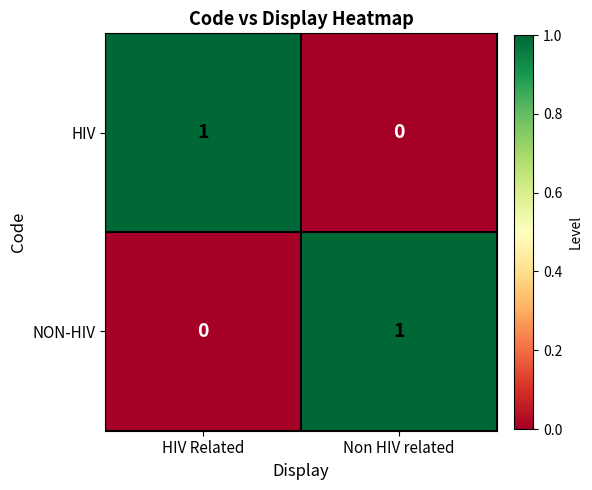

Is the value of NON-HIV at Non HIV related greater than the value of HIV at Non HIV related?

Yes